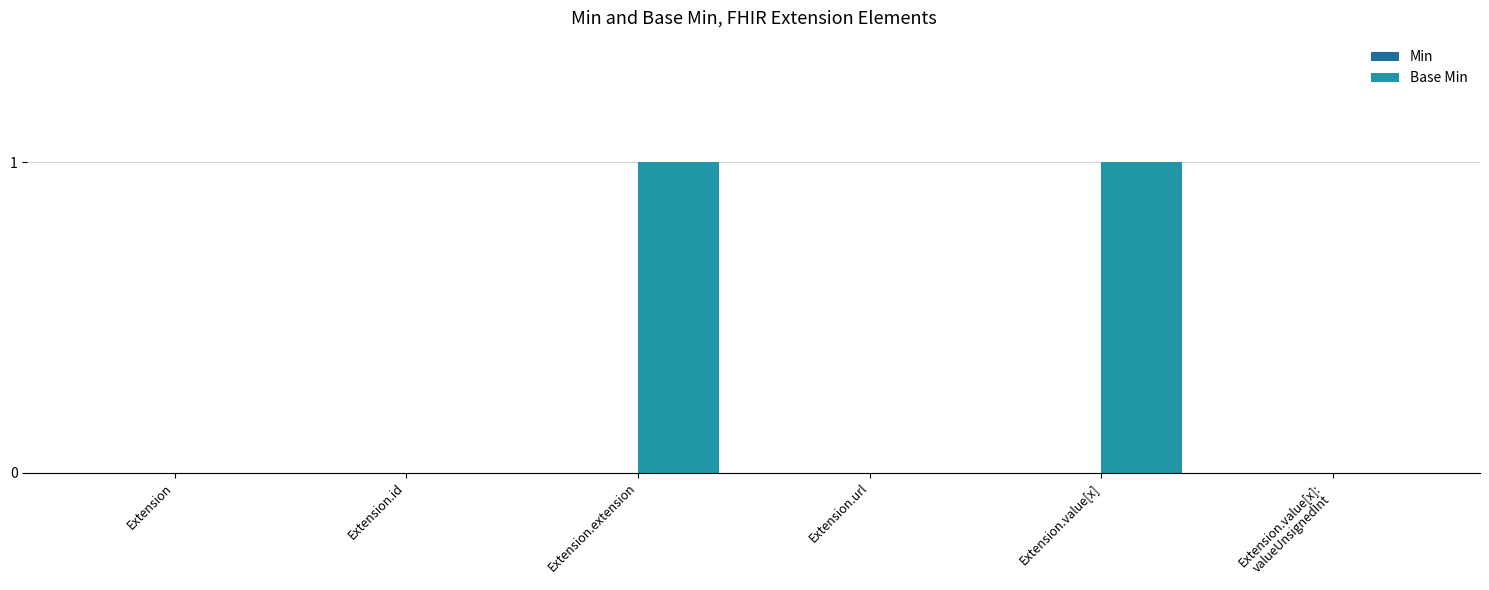

True or false: the data shows 0 at Extension.

True